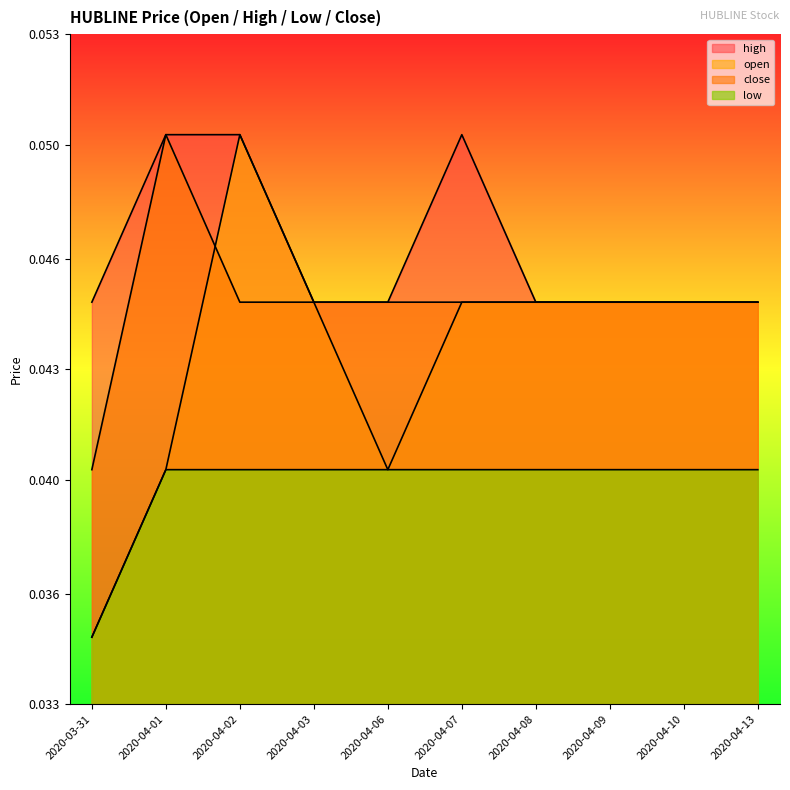

Count the high values in the range 0 to 1.

10